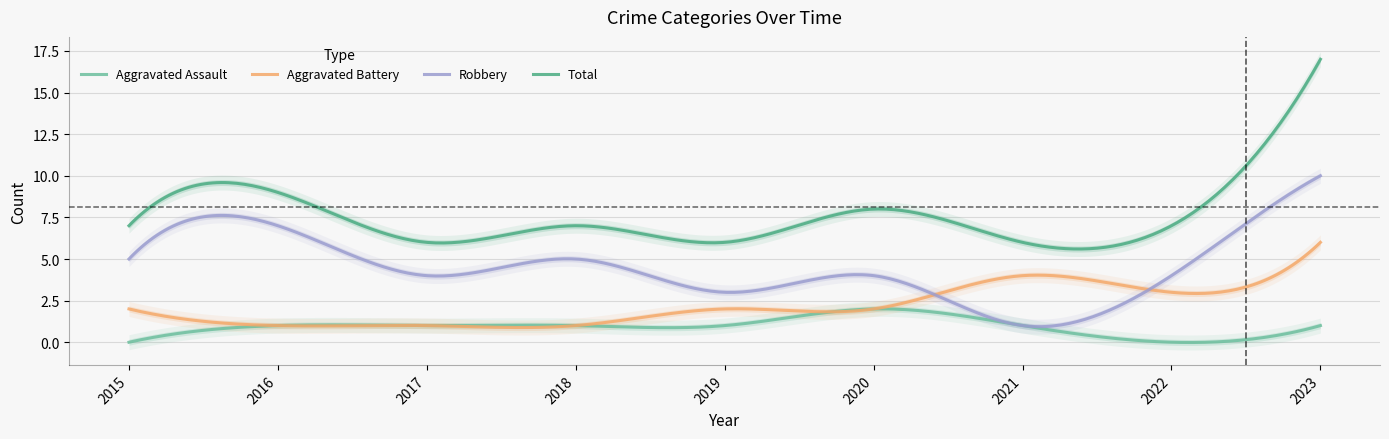

Which category has the highest value in the Aggravated Assault series?

2020